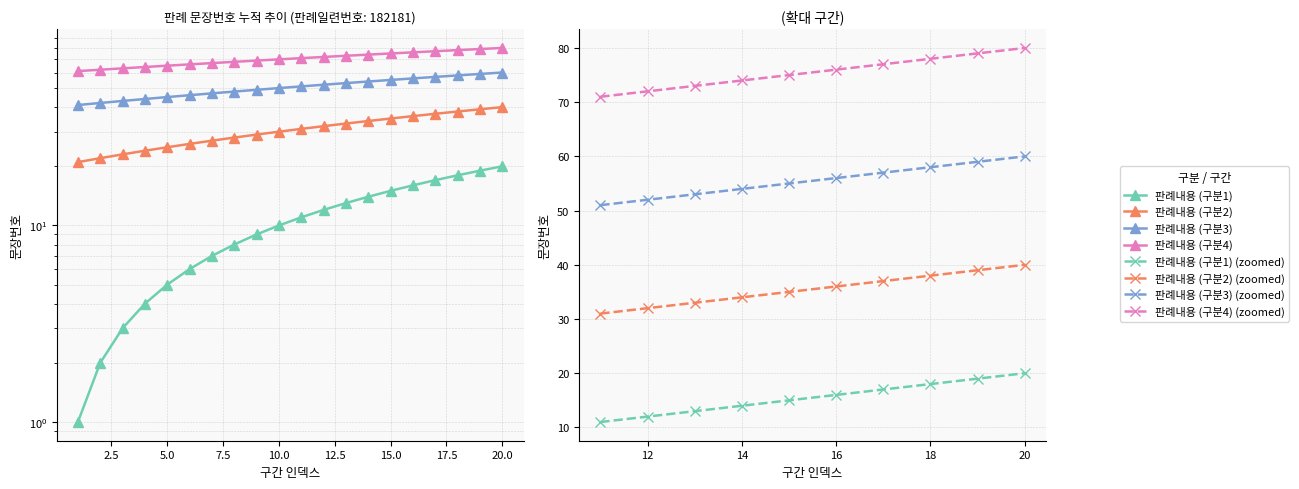

What is the difference between the highest and lowest values at 2?

60